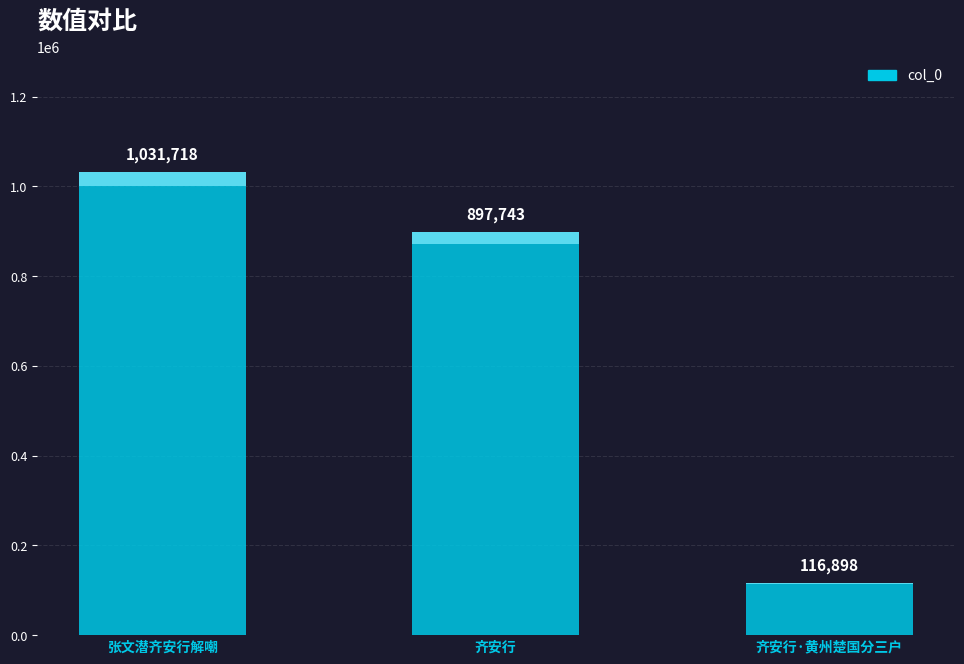

At which label is the value closest to 574308?

齐安行